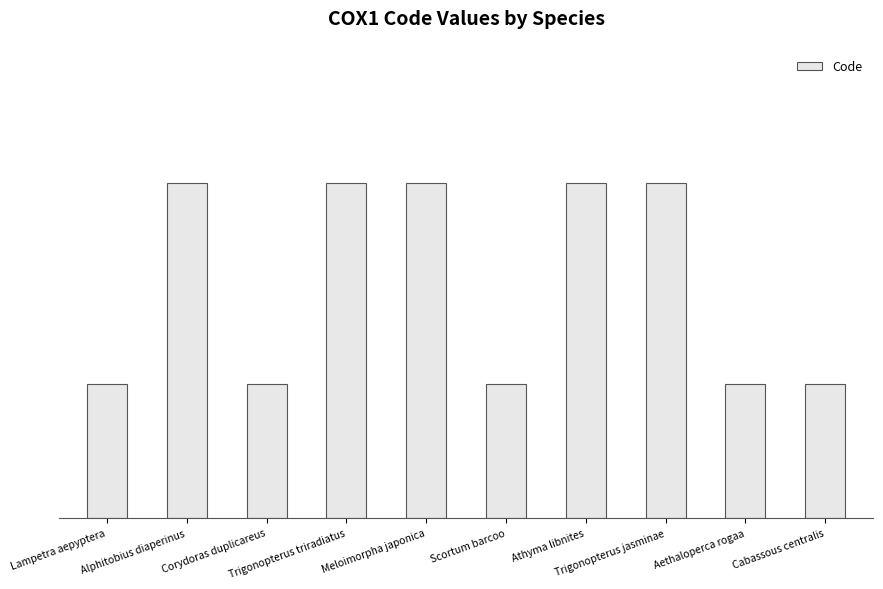

Does the chart contain any negative values?

No